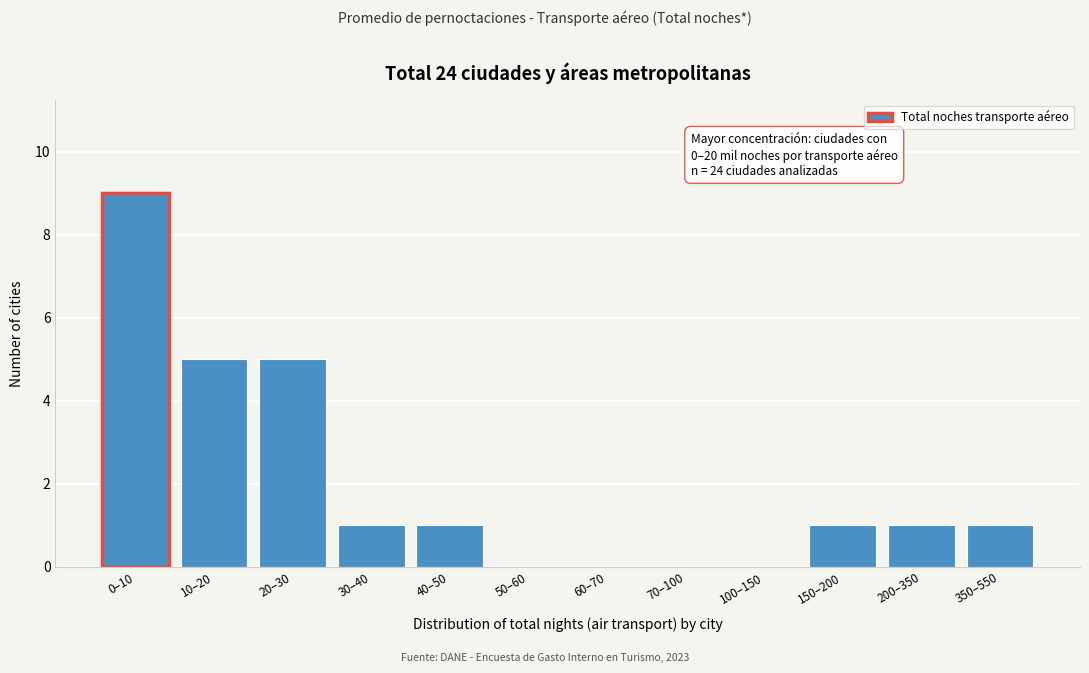

Reading left to right, what are all the values shown in this chart?

0–10=9	10–20=5	20–30=5	30–40=1	40–50=1	50–60=0	60–70=0	70–100=0	100–150=0	150–200=1	200–350=1	350–550=1